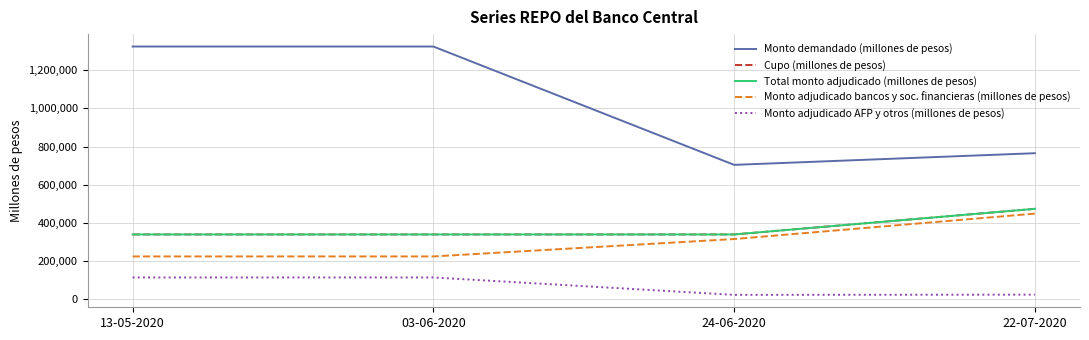

What is the total value across all series at 03-06-2020?

2343000